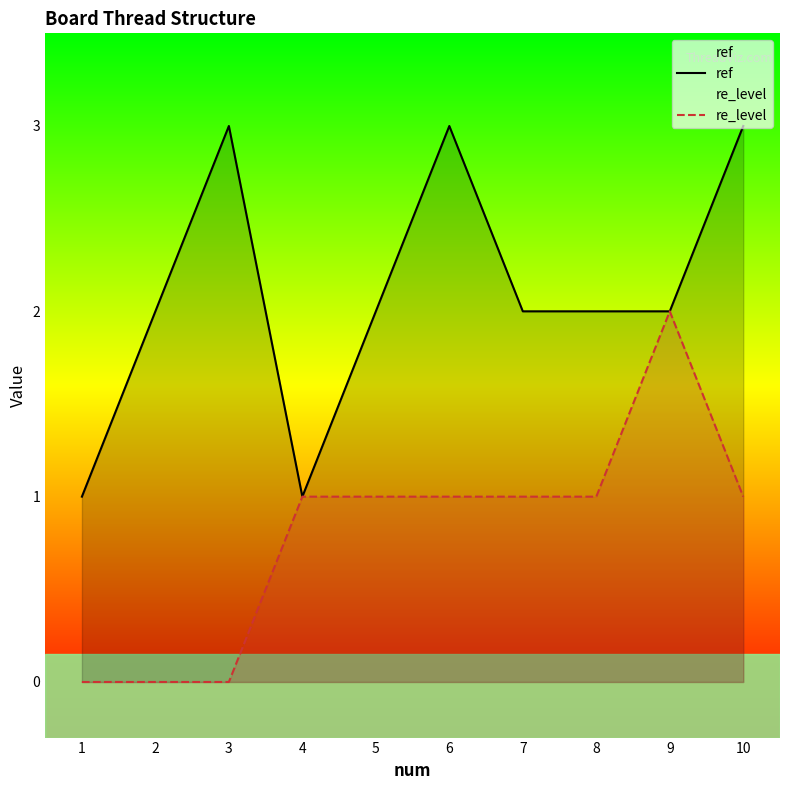

True or false: ref and re_level cross at least once.

False